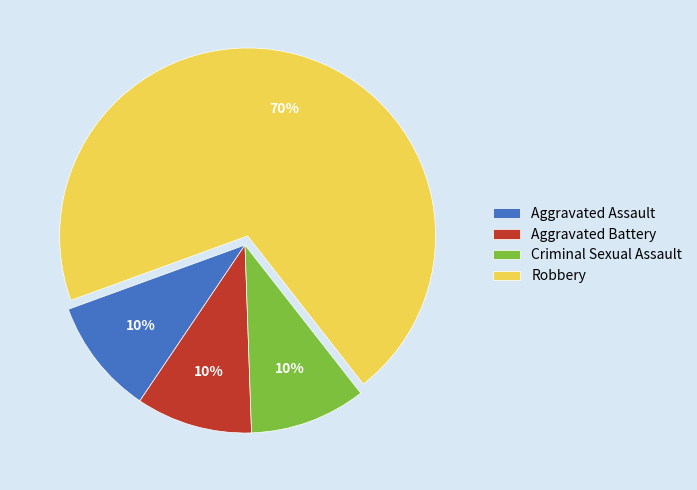

To the nearest percent, what is the difference between the largest and smallest slice percentages?

60%